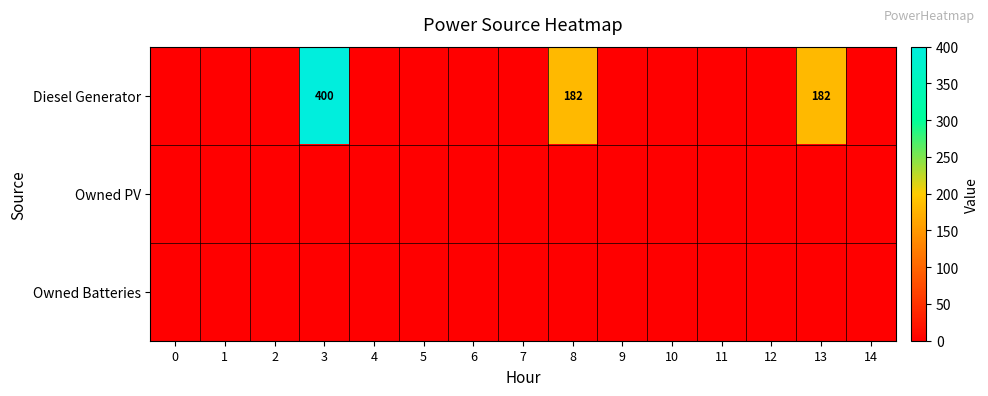

True or false: Diesel Generator has a value of 248 at 13.

False